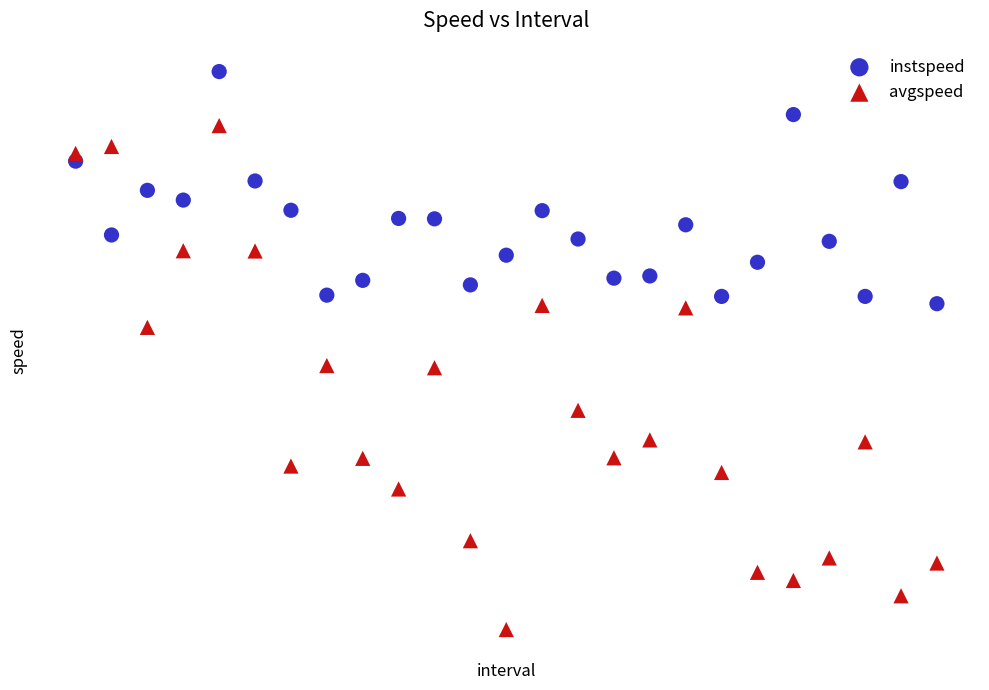

Which series has the largest Y range (max minus min)?

avgspeed